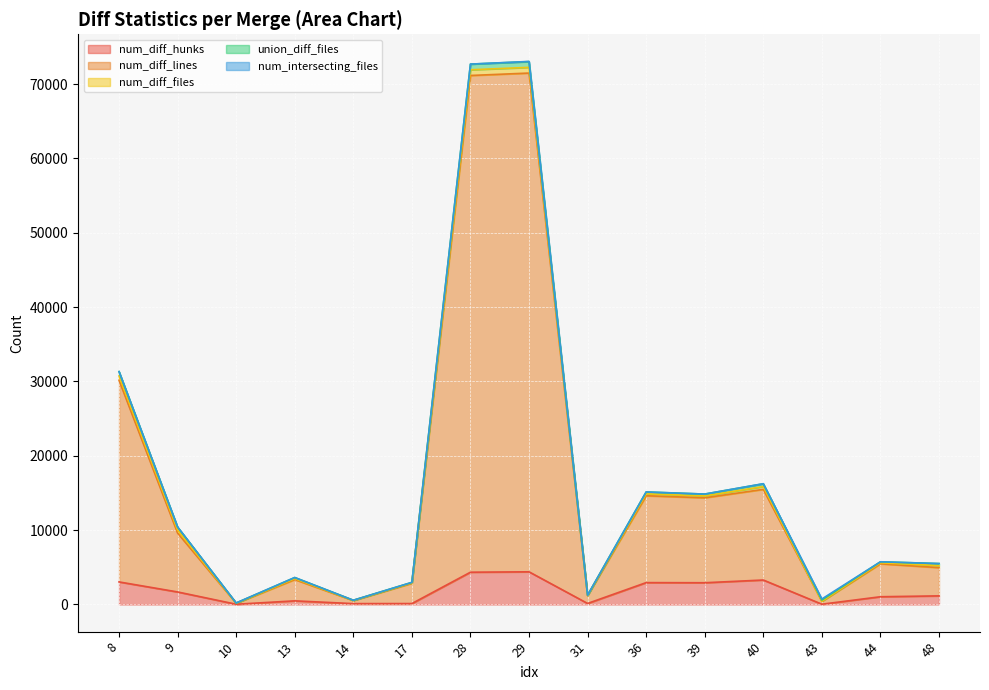

Where is num_diff_files nearest to the value 390?

9